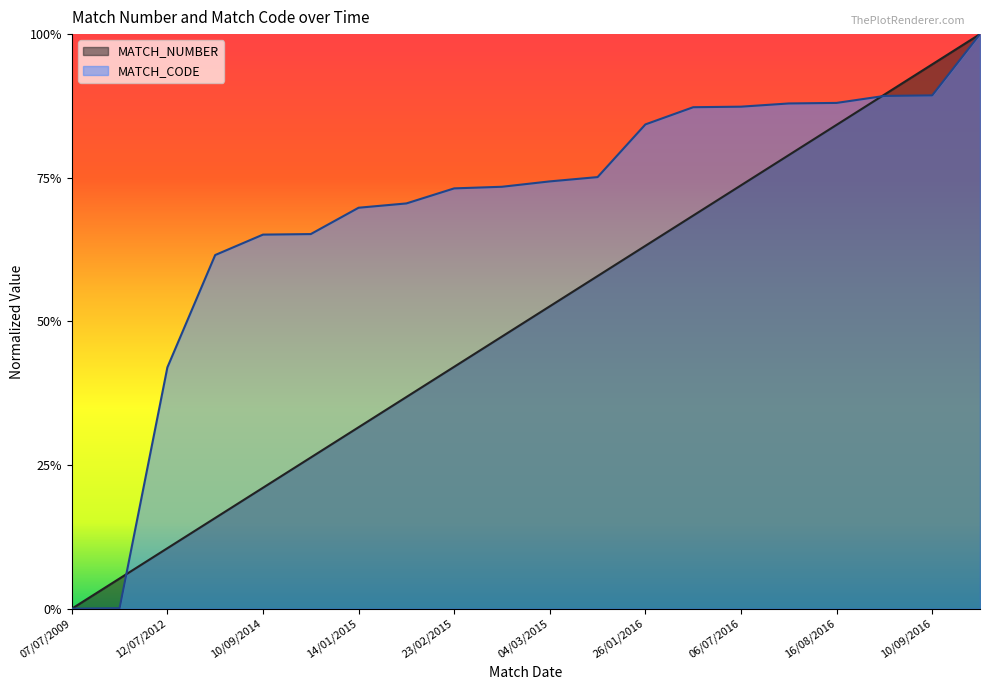

Between 10/09/2016 and 06/07/2016, which is larger?

10/09/2016